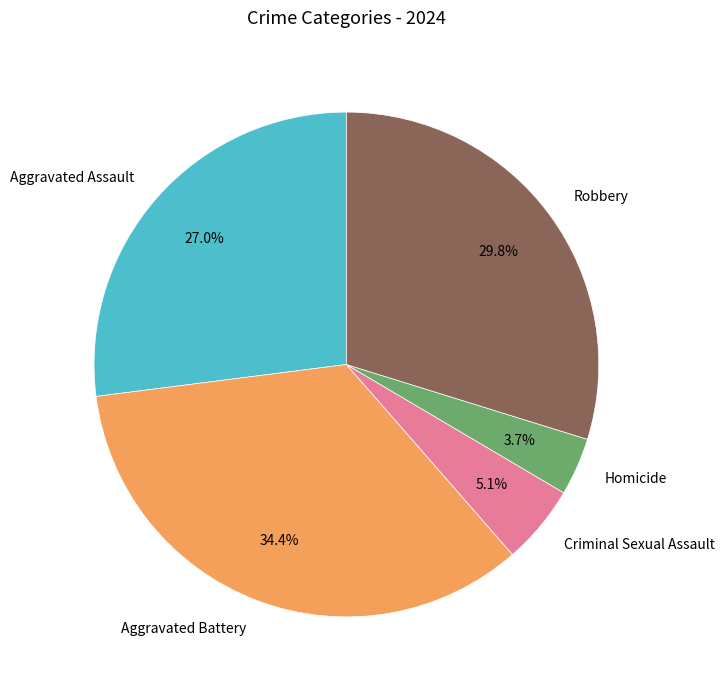

Is there any slice that represents more than half of the pie?

No